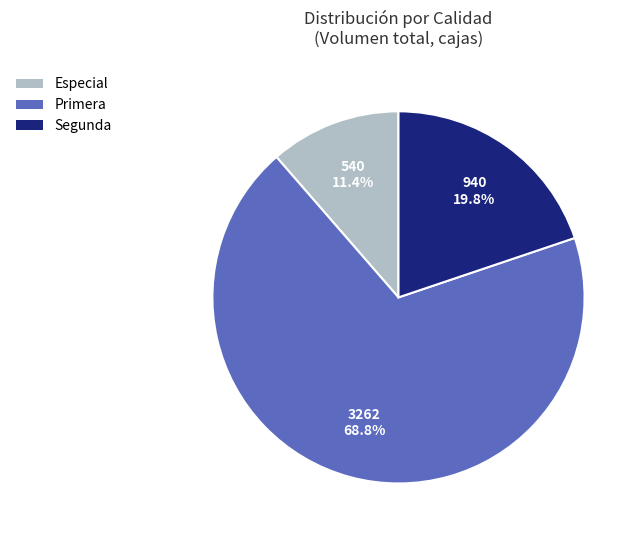

Count the number of slices in the pie.

3